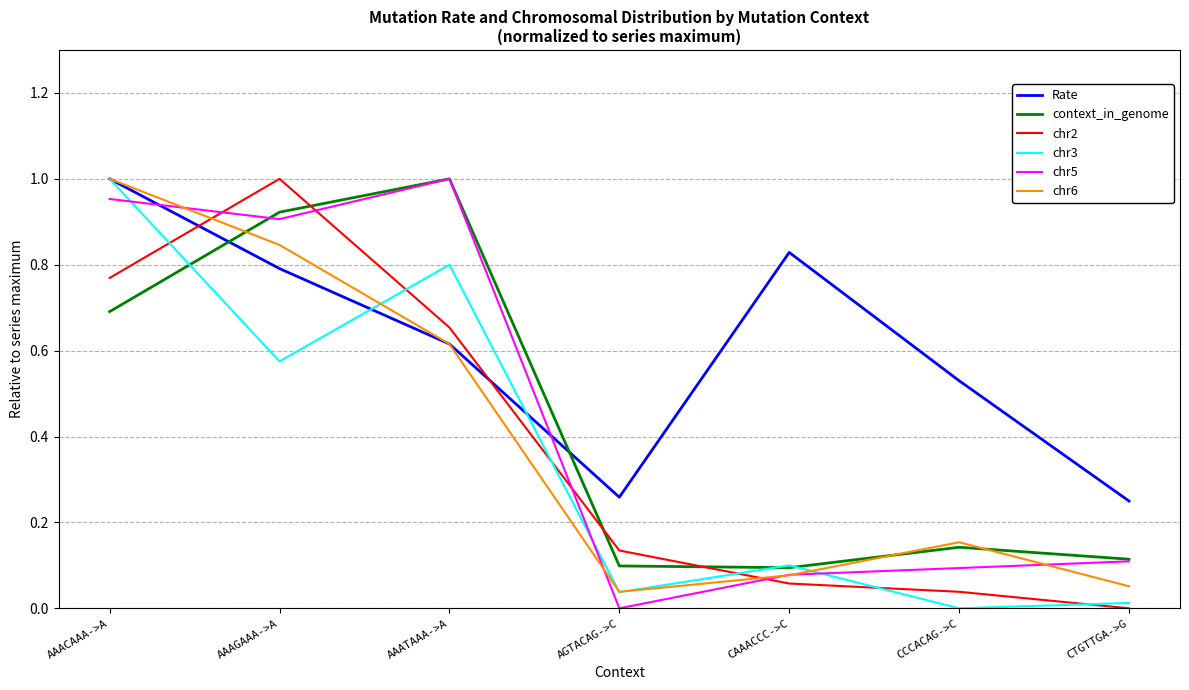

Between AAACAAA->A and AGTACAG->C, which series saw the biggest shift?

chr3